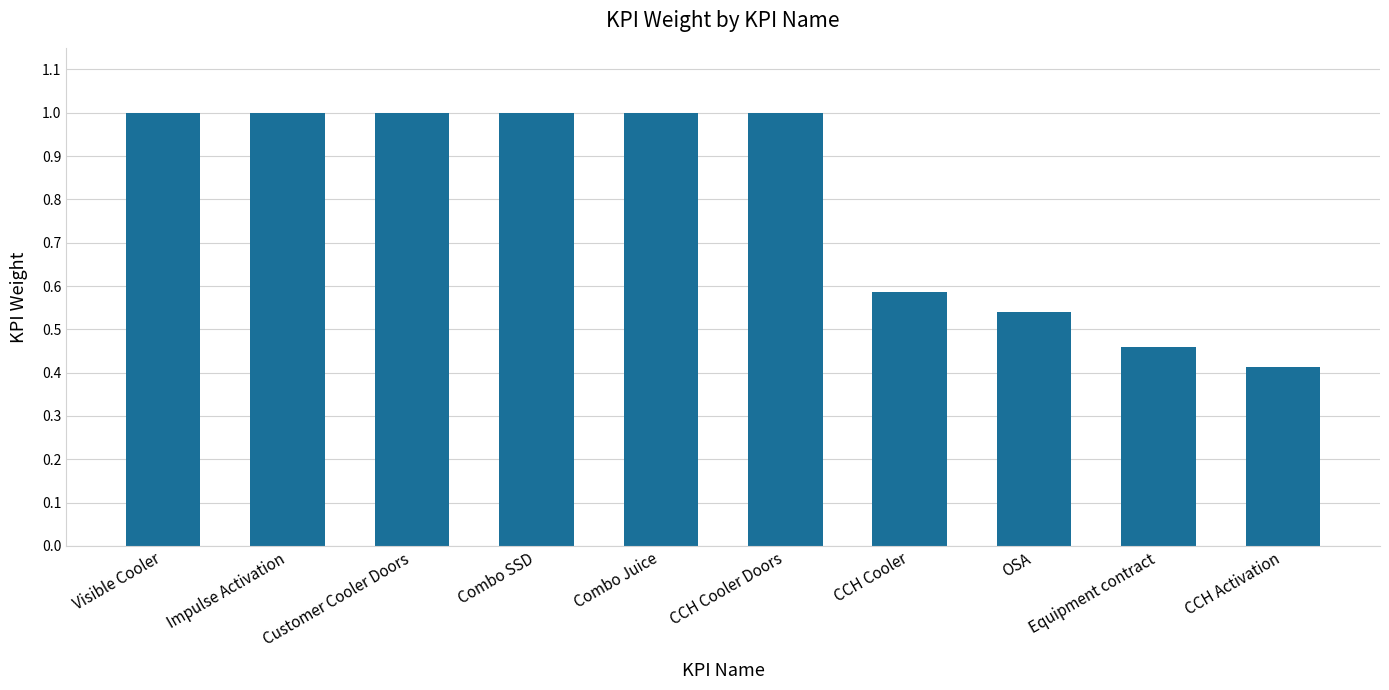

What position from the left is OSA?

8